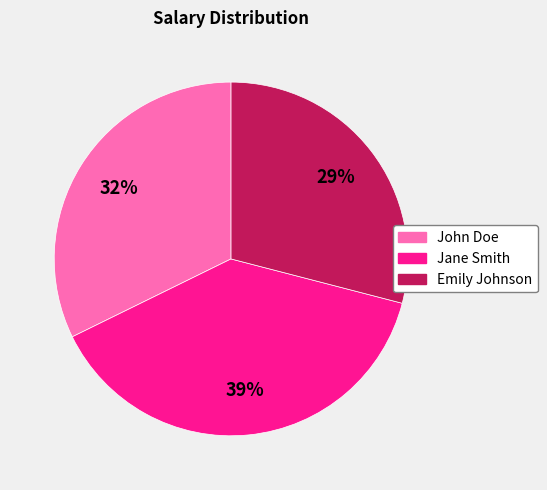

Do John Doe and Emily Johnson together represent more than half of the pie?

Yes